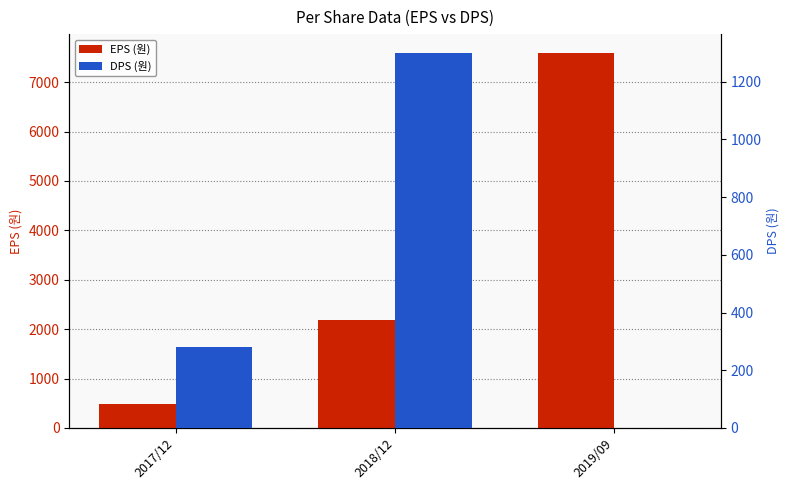

What is the difference between the highest and lowest values at 2018/12?

890